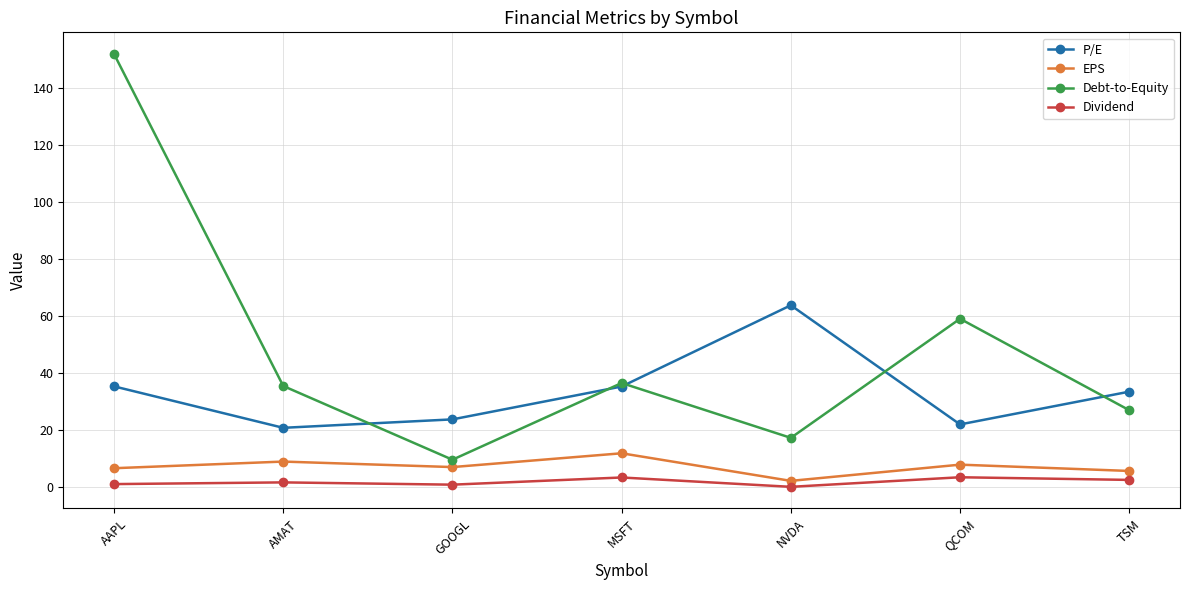

How many lines are shown in the chart?

4